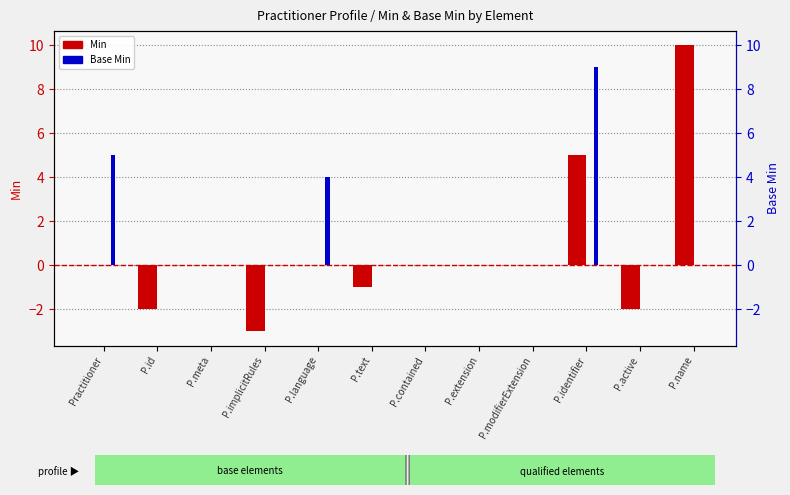

At how many categories does at least one series exceed 6?

2